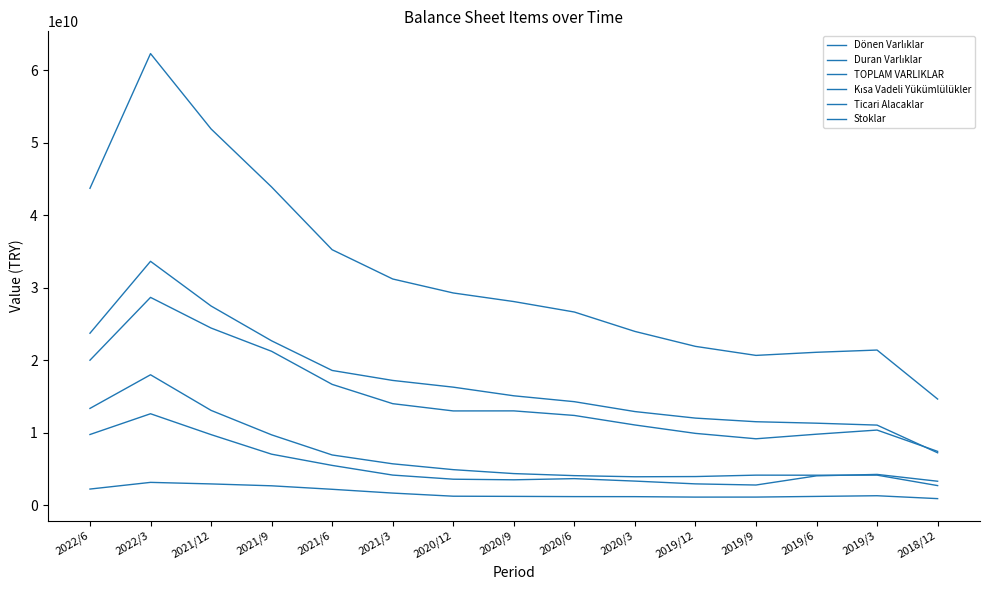

Rank the series at 2020/12 from highest to lowest value.

TOPLAM VARLIKLAR, Duran Varlıklar, Dönen Varlıklar, Stoklar, Kısa Vadeli Yükümlülükler, Ticari Alacaklar